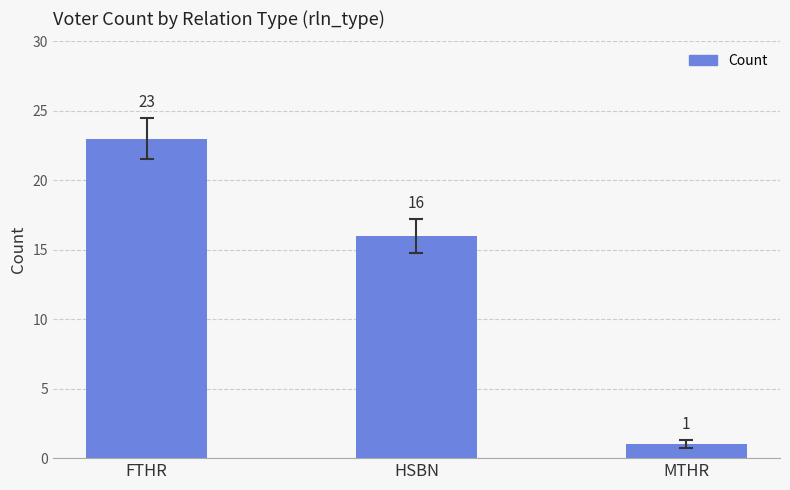

Are the bars grouped side by side (vs. stacked)?

No